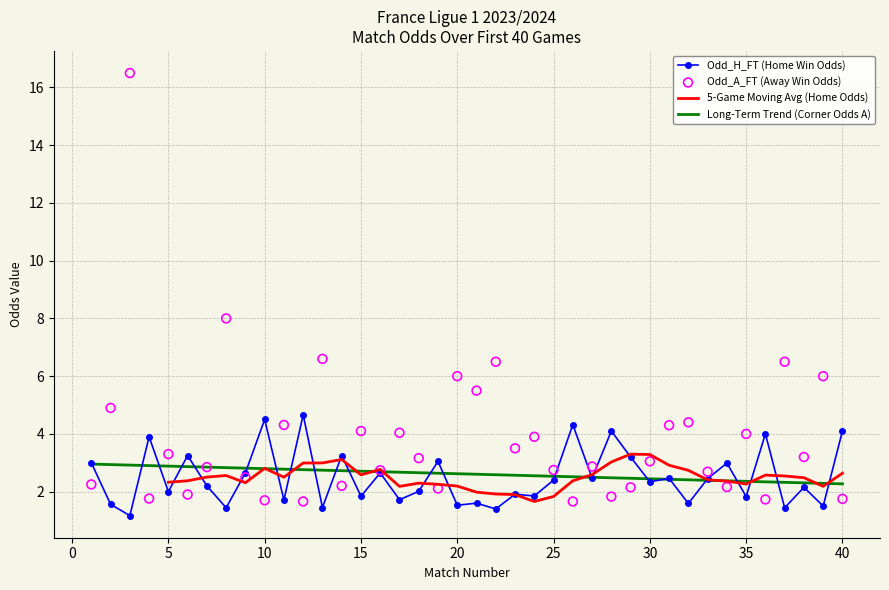

At how many categories does at least one series exceed 15?

1